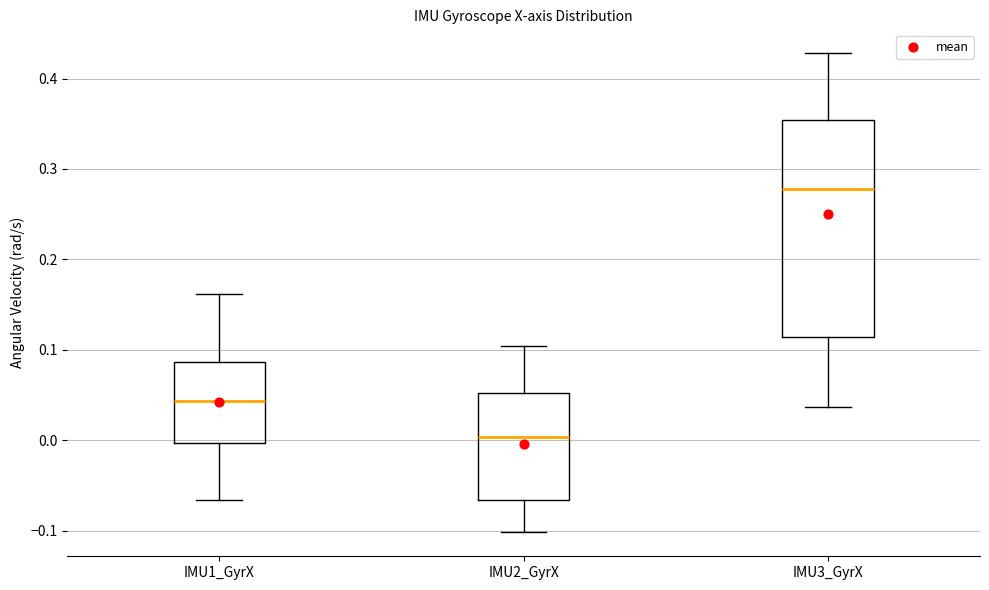

Reading left to right, transcribe this box plot: for each box, give where its median line is, the range the box spans, and where its two whiskers end, as read against the y-axis. The values are not printed on the chart, so give them approximately, as read against the axis.

IMU1_GyrX: median 0.04, box 0.00 to 0.09, whiskers -0.07 to 0.16
IMU2_GyrX: median 0.00, box -0.07 to 0.05, whiskers -0.10 to 0.10
IMU3_GyrX: median 0.28, box 0.11 to 0.35, whiskers 0.04 to 0.43